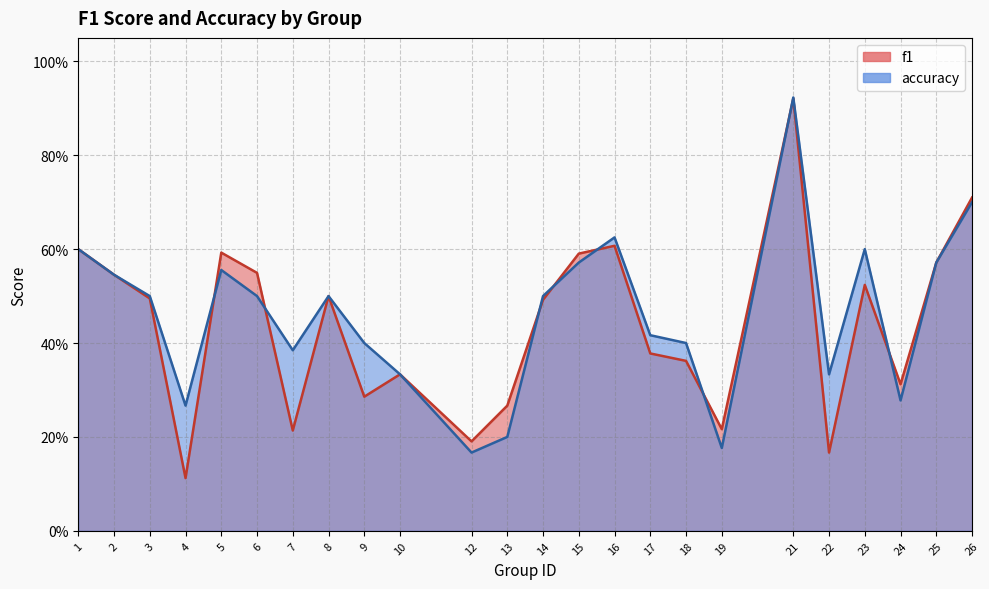

Is the value of accuracy at 16 greater than the value of f1 at 2?

Yes